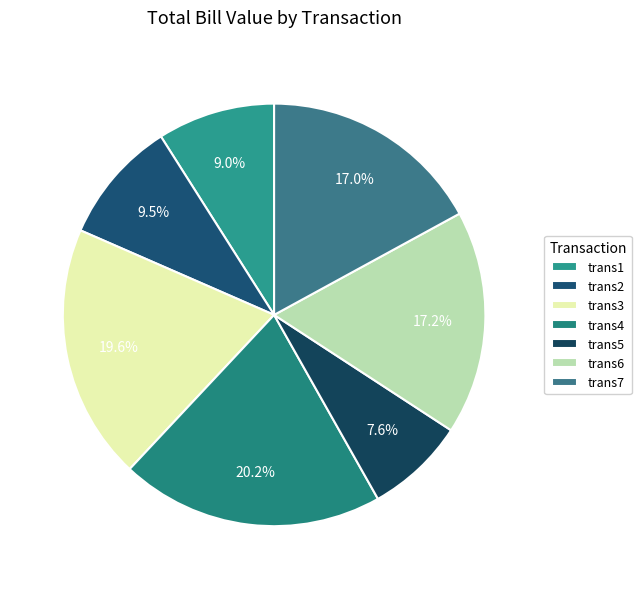

To the nearest percent, what is the difference between the largest and smallest slice percentages?

13%